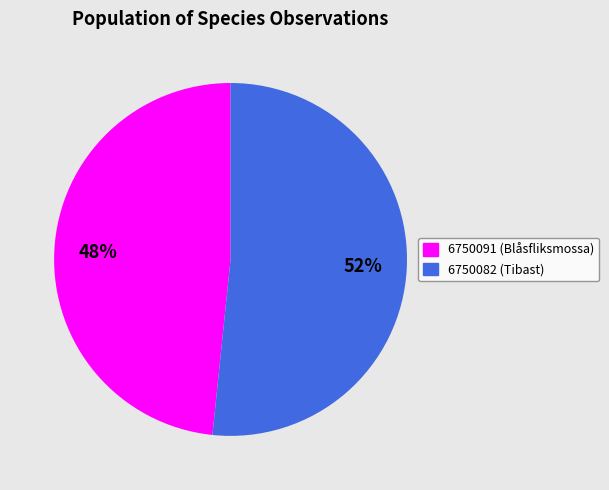

True or false: 6750082 accounts for 52% of the total.

True